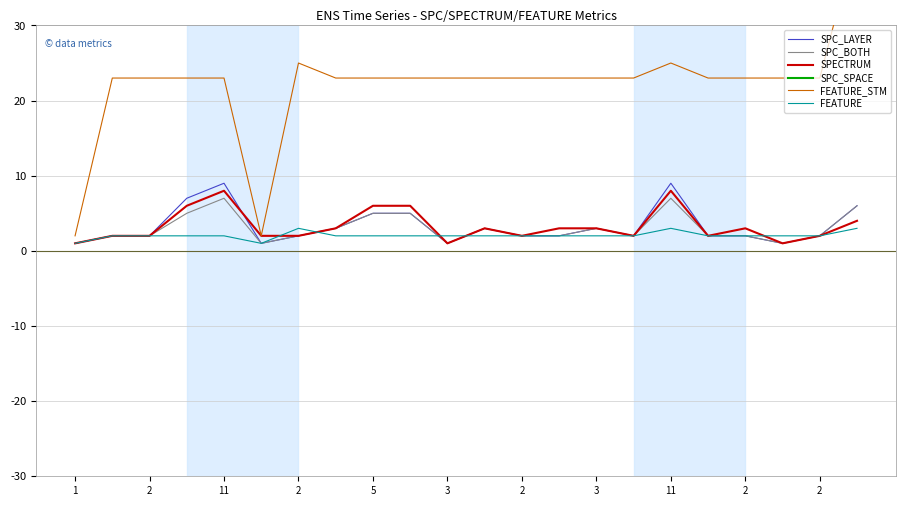

True or false: SPC_SPACE has more than 1 interior local peaks.

False